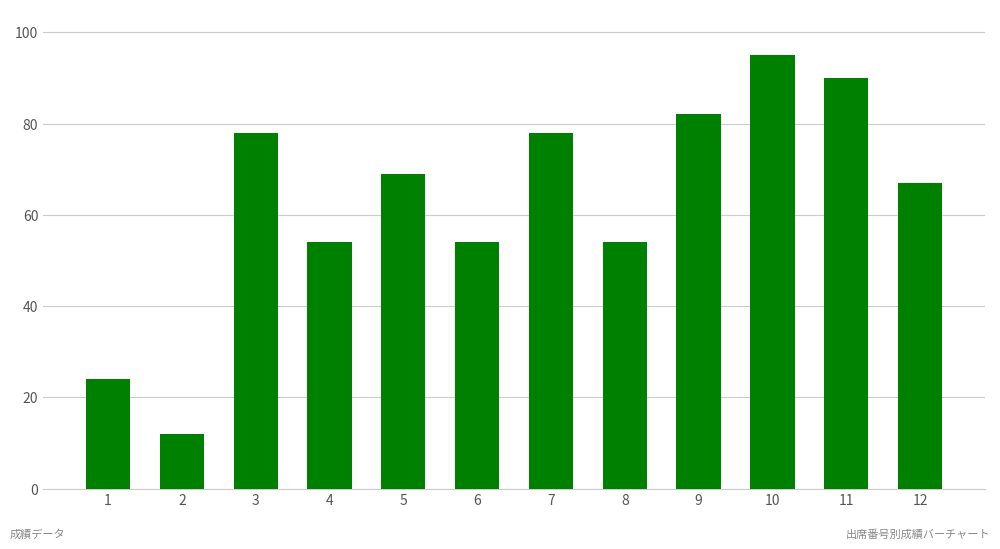

What is the approximate value at 6, to the nearest 5?

55